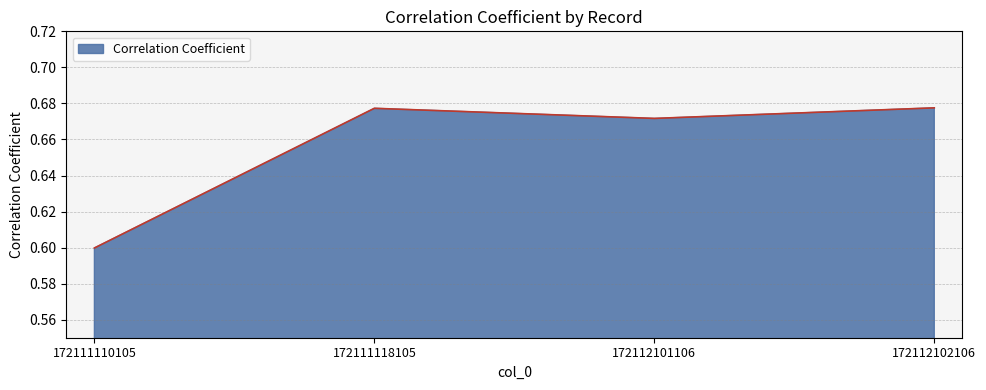

True or false: the data shows 1.0 at 172112102106.

False